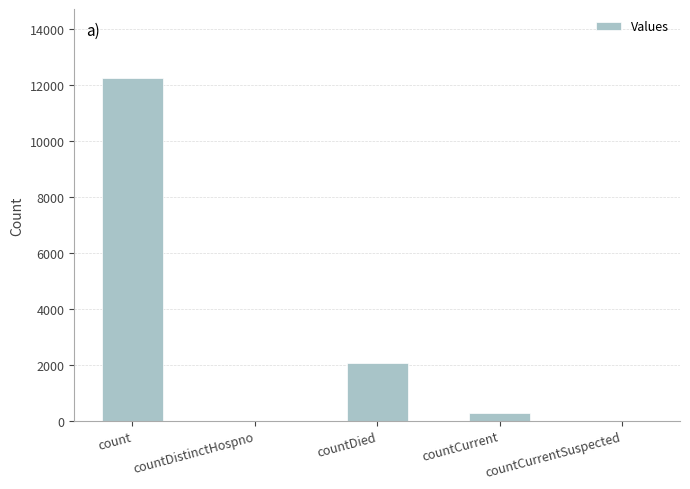

Reading left to right, list all the values displayed in this chart.

count=12275	countDistinctHospno=0	countDied=2052	countCurrent=282	countCurrentSuspected=0